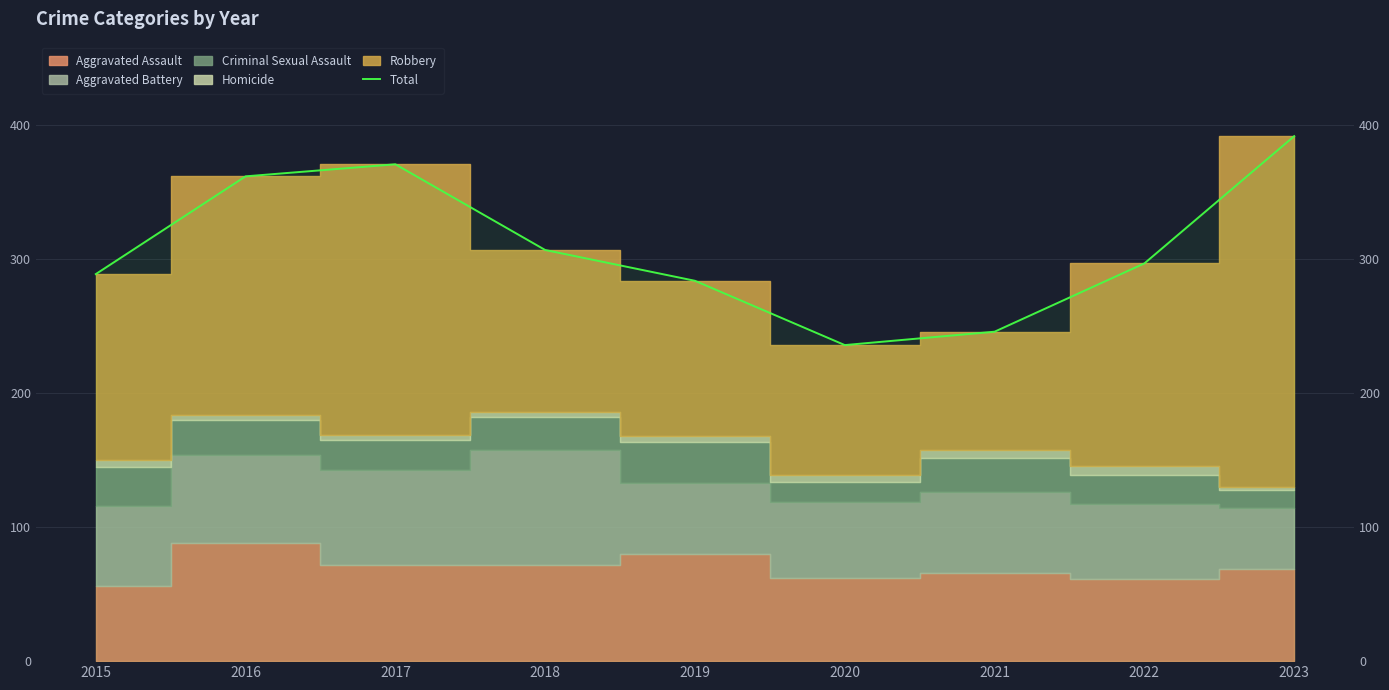

Which has a higher value, 2020 or 2018?

2018